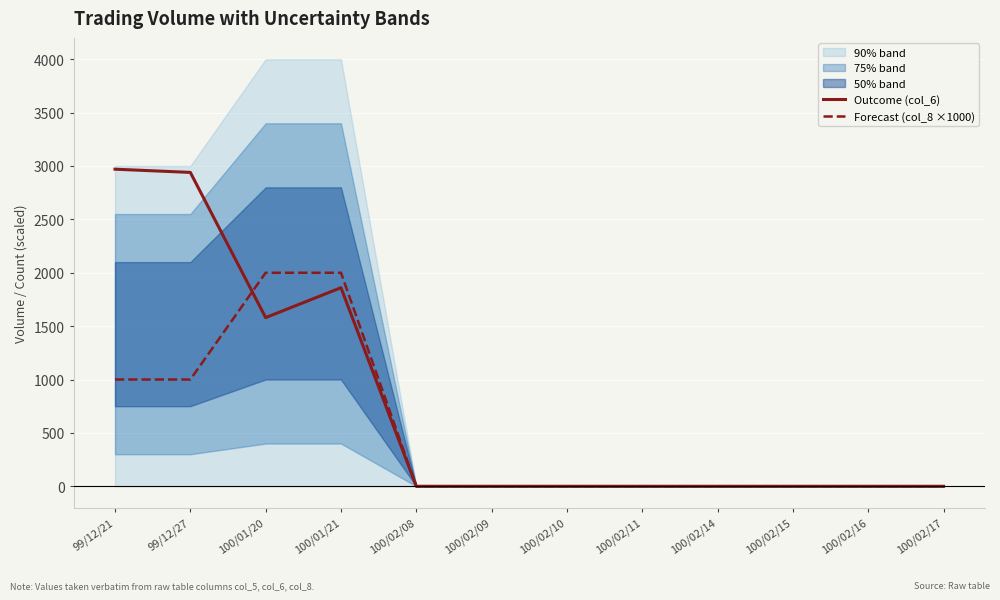

True or false: Forecast (col_8 ×1000) and Outcome (col_6) intersect in this chart.

True